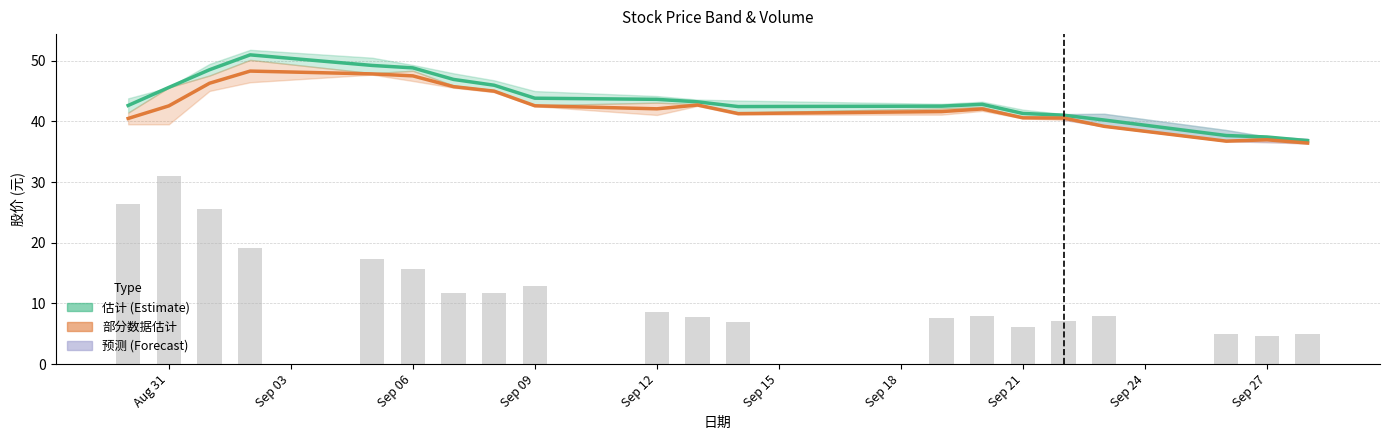

Is the value of 成交量 (scaled) at 10 greater than the value of 估计区间 (最高/收盘) at Sep 27?

No